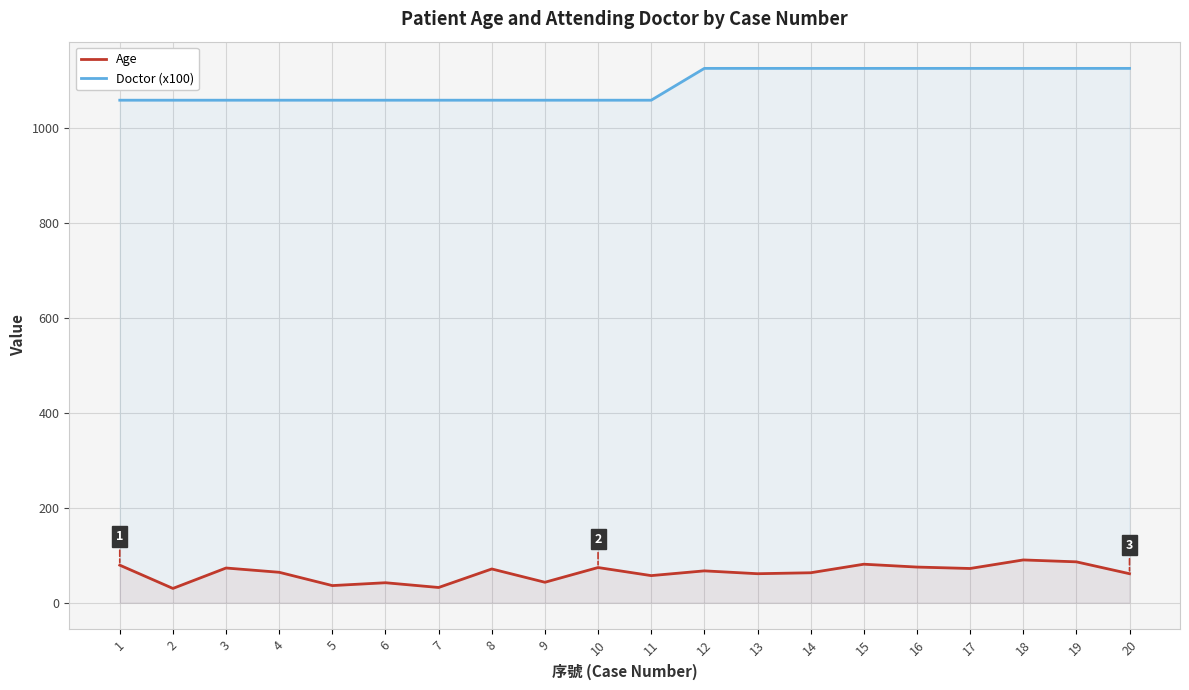

True or false: Doctor (x100) has more than 2 points higher than both neighbors.

False